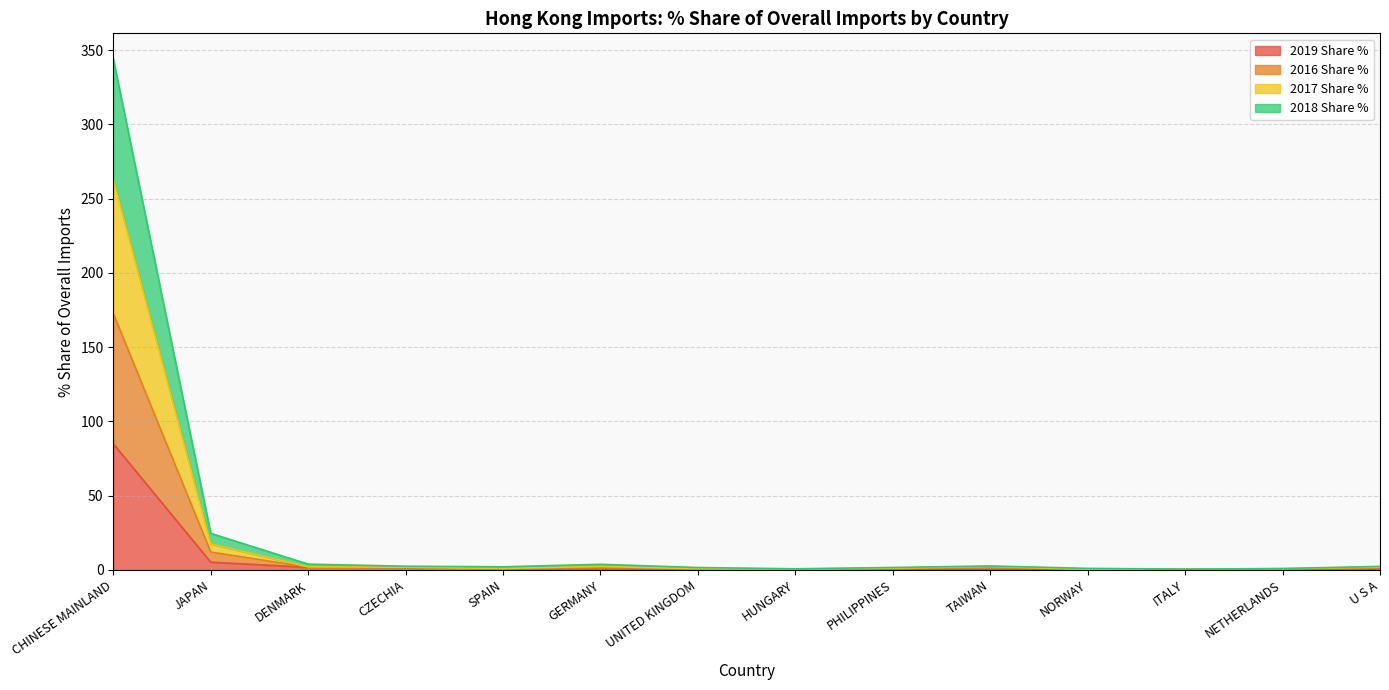

True or false: 2016 Share % has a value of 0.9 at PHILIPPINES.

True